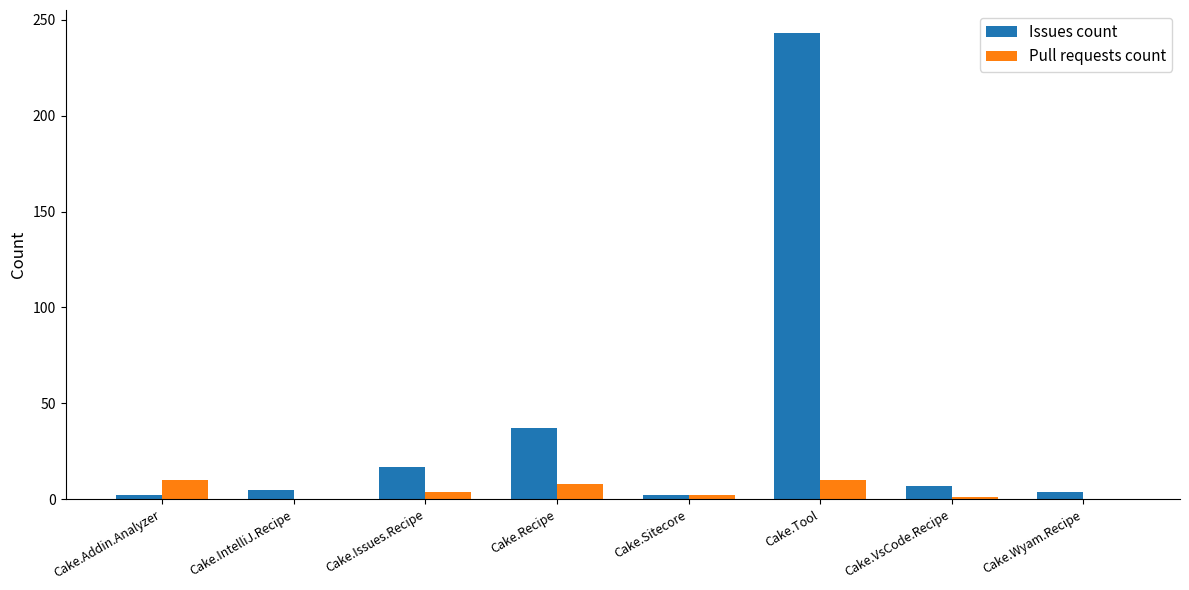

What are all the series names shown in the legend?

Issues count, Pull requests count